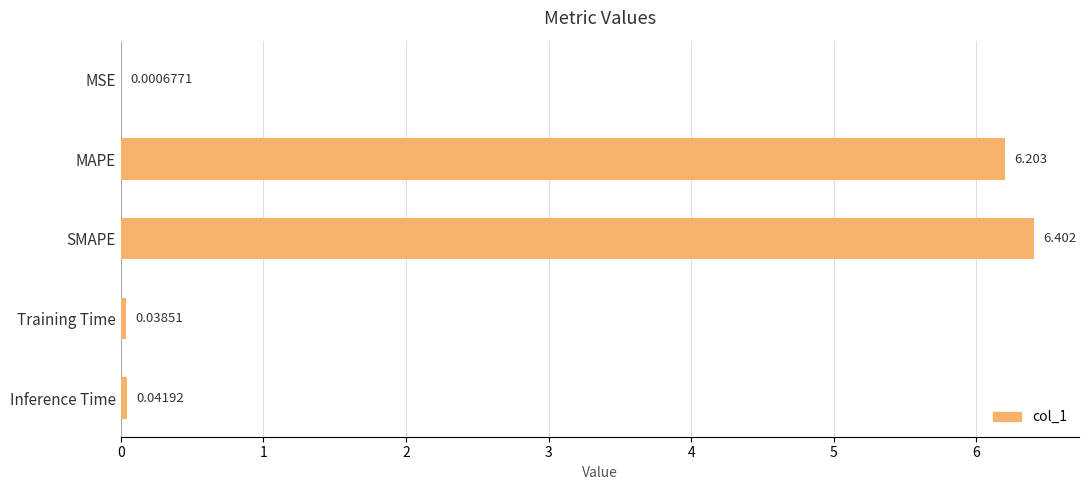

Which category has the highest value across all series?

SMAPE